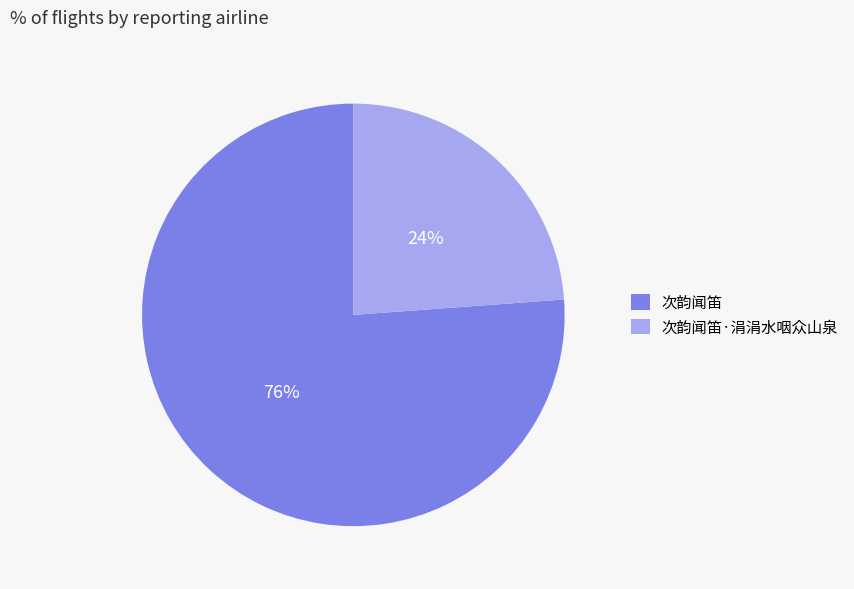

Is it true that 次韵闻笛 is 76% of the pie?

True